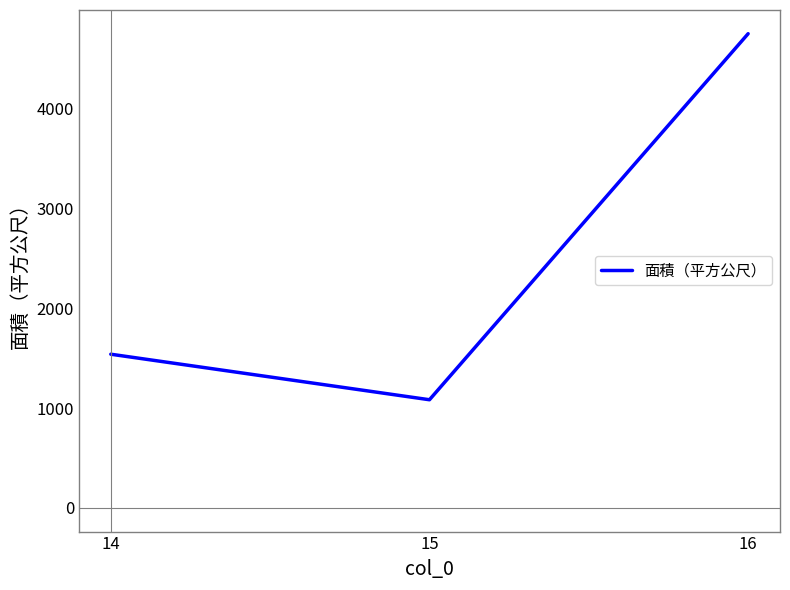

Reading left to right, extract all data points from this chart.

14=1539	15=1083	16=4749